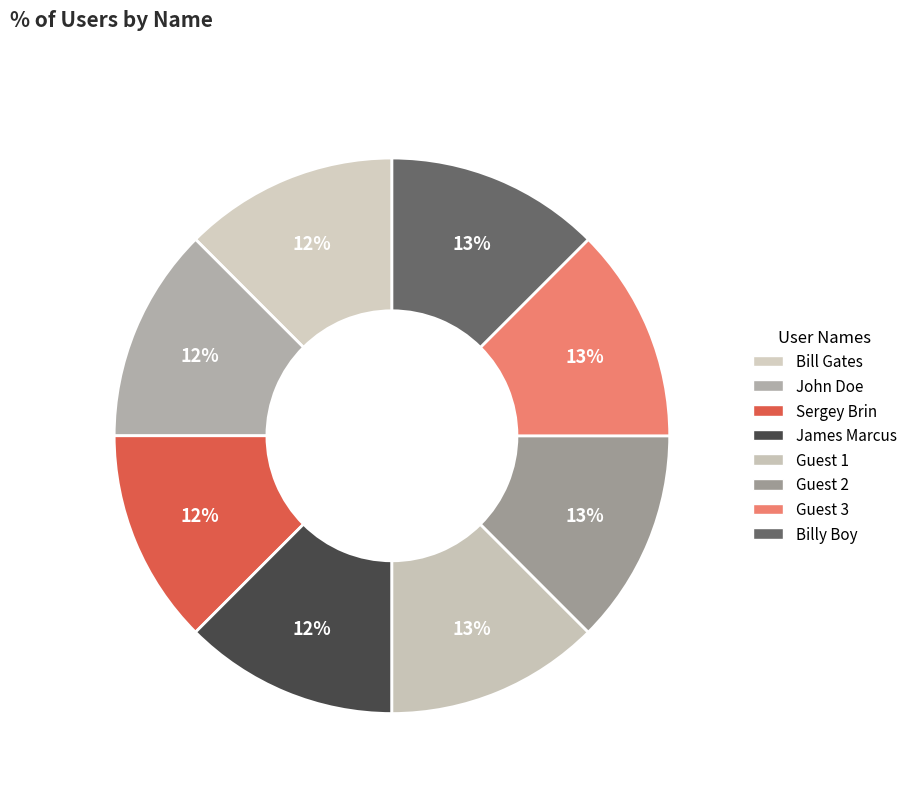

What is the ratio of the value at Guest 1 to the value at Billy Boy?

1.0